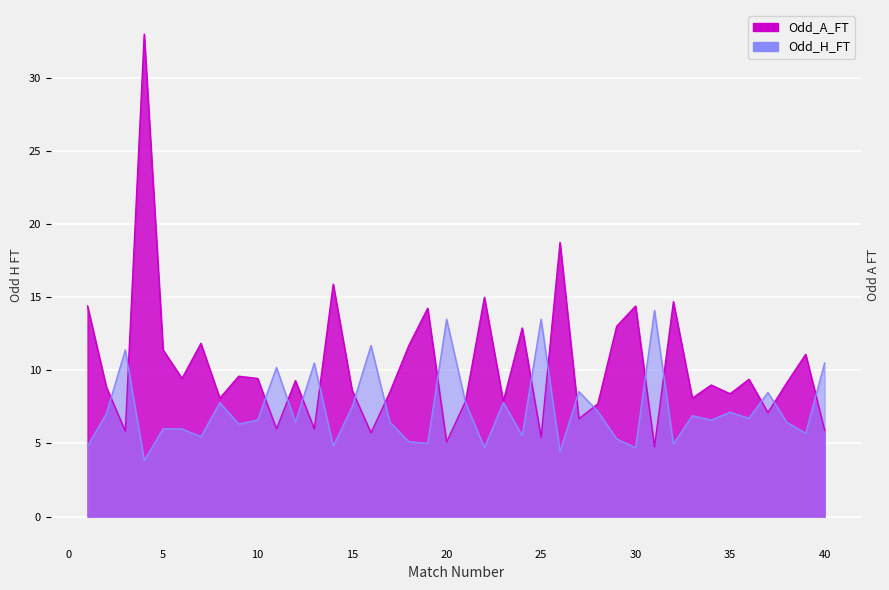

After their last crossing, which series has the higher values: Odd_A_FT or Odd_H_FT?

Odd_H_FT